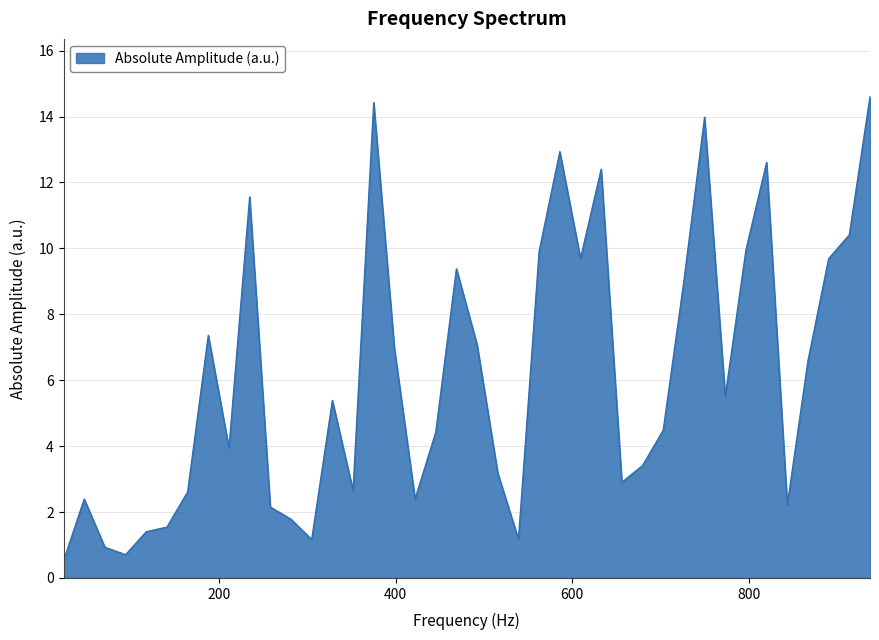

What is the maximum value shown in the chart?

14.6